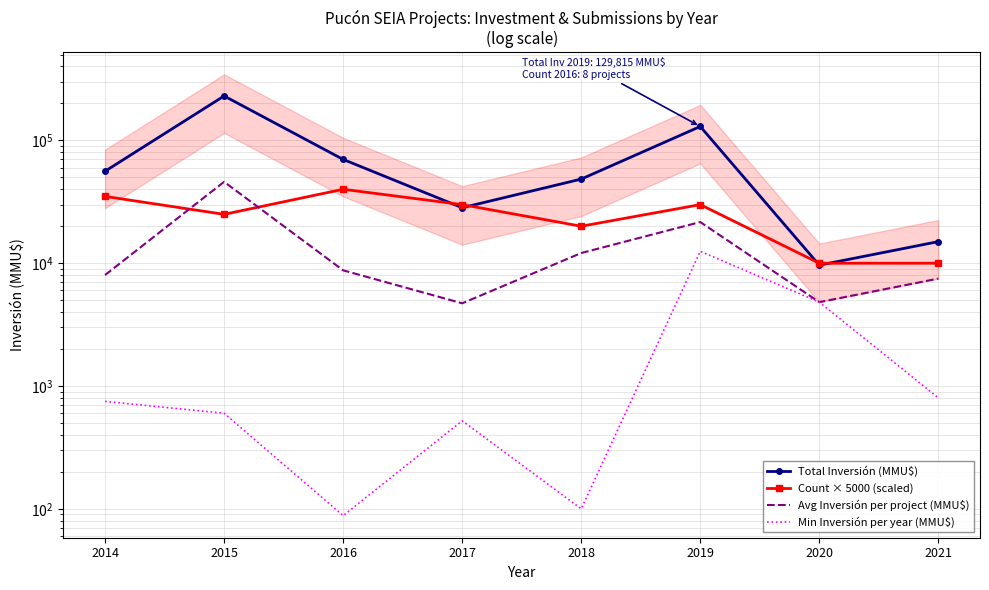

At which category is the sum across all series the highest?

2015